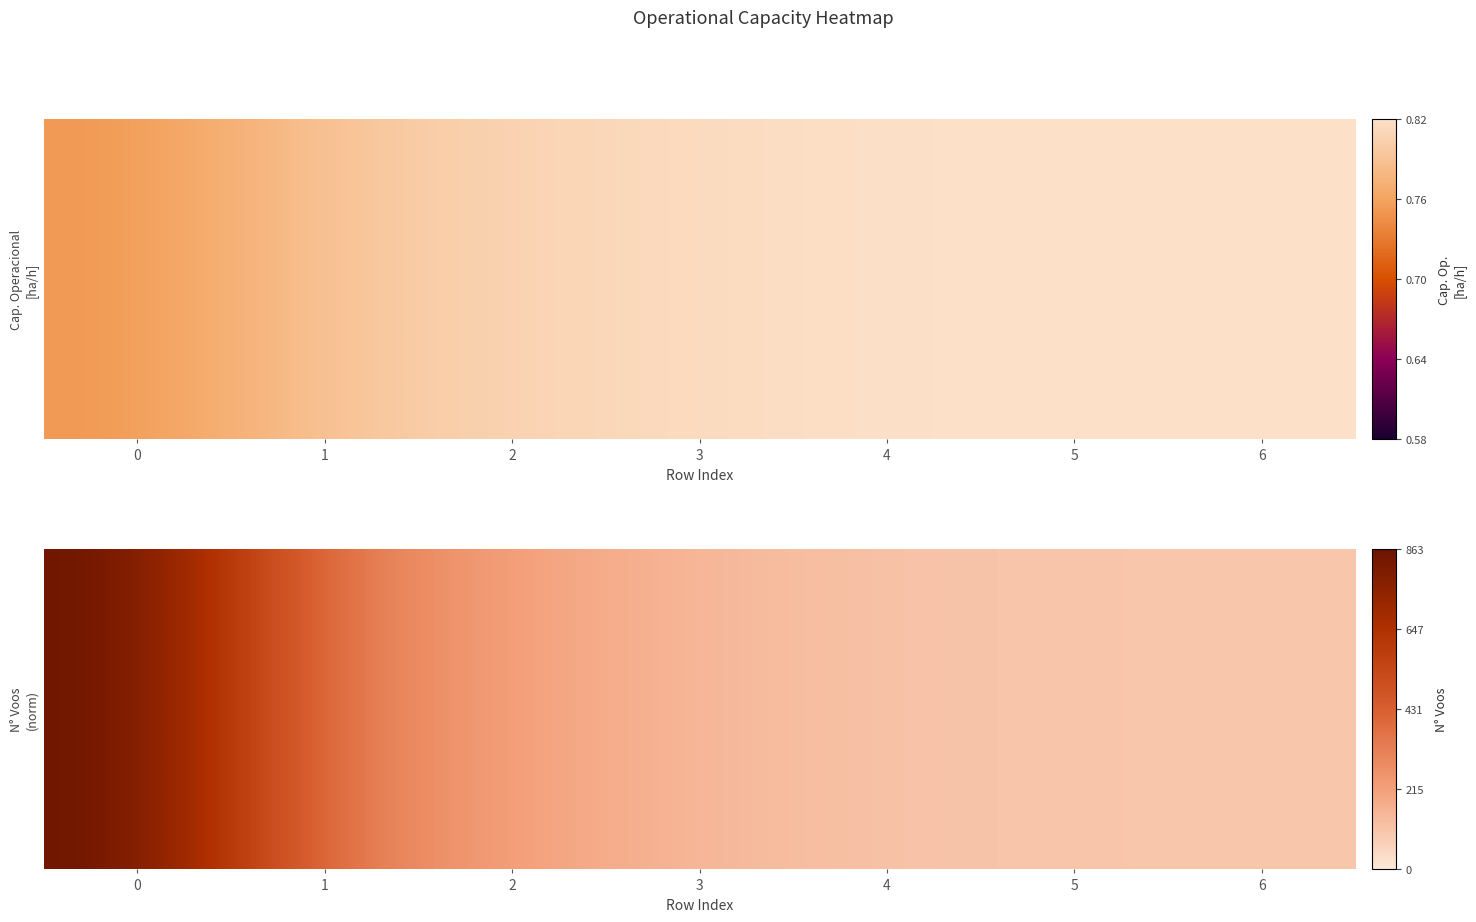

What is the minimum value shown in the chart?

0.1